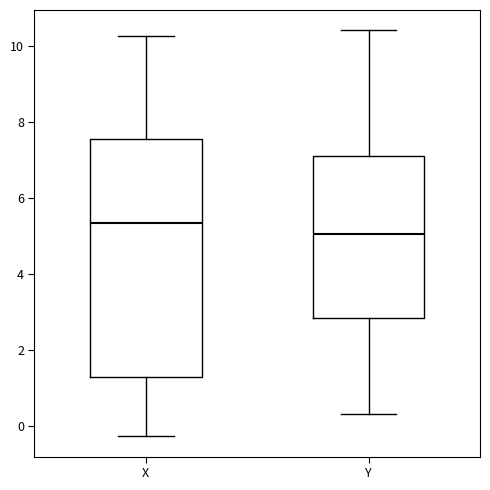

Reading left to right, read every box against the y-axis: the position of its median line, the range the box covers, and the ends of its whiskers. The values are not printed on the chart, so give them approximately, as read against the axis.

X: median 5.4, box 1.2 to 7.6, whiskers -0.2 to 10.2
Y: median 5.0, box 2.8 to 7.0, whiskers 0.4 to 10.4